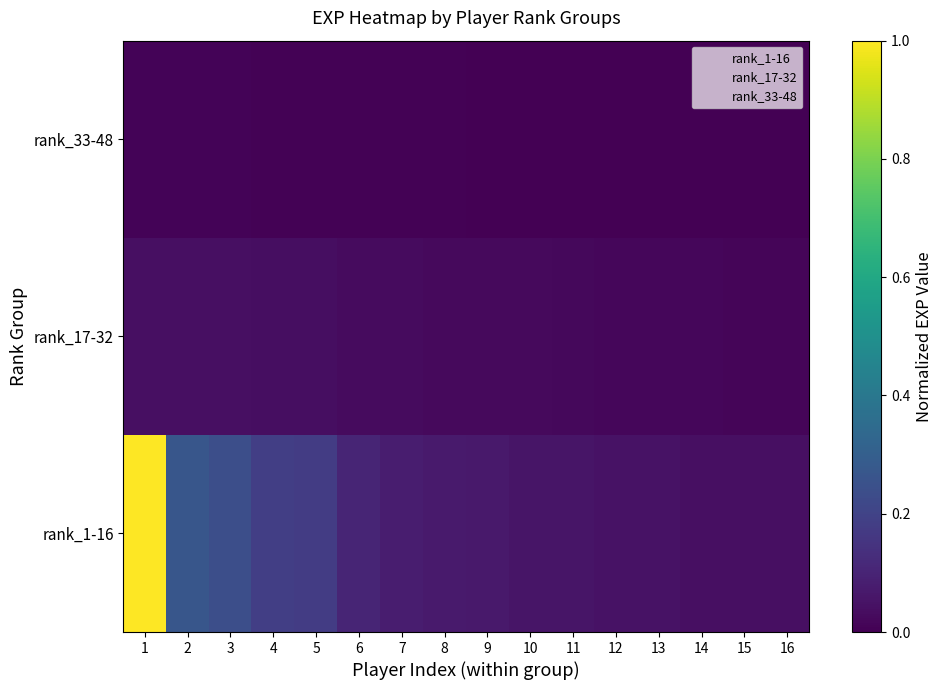

Reading right to left, extract all data points from this chart.

rank_1-16: 16=0.0	15=0.0	14=0.0	13=0.0	12=0.0	11=0.1	10=0.1	9=0.1	8=0.1	7=0.1	6=0.1	5=0.2	4=0.2	3=0.2	2=0.3	1=1.0
rank_17-32: 16=0.0	15=0.0	14=0.0	13=0.0	12=0.0	11=0.0	10=0.0	9=0.0	8=0.0	7=0.0	6=0.0	5=0.0	4=0.0	3=0.0	2=0.0	1=0.0
rank_33-48: 16=0.0	15=0.0	14=0.0	13=0.0	12=0.0	11=0.0	10=0.0	9=0.0	8=0.0	7=0.0	6=0.0	5=0.0	4=0.0	3=0.0	2=0.0	1=0.0